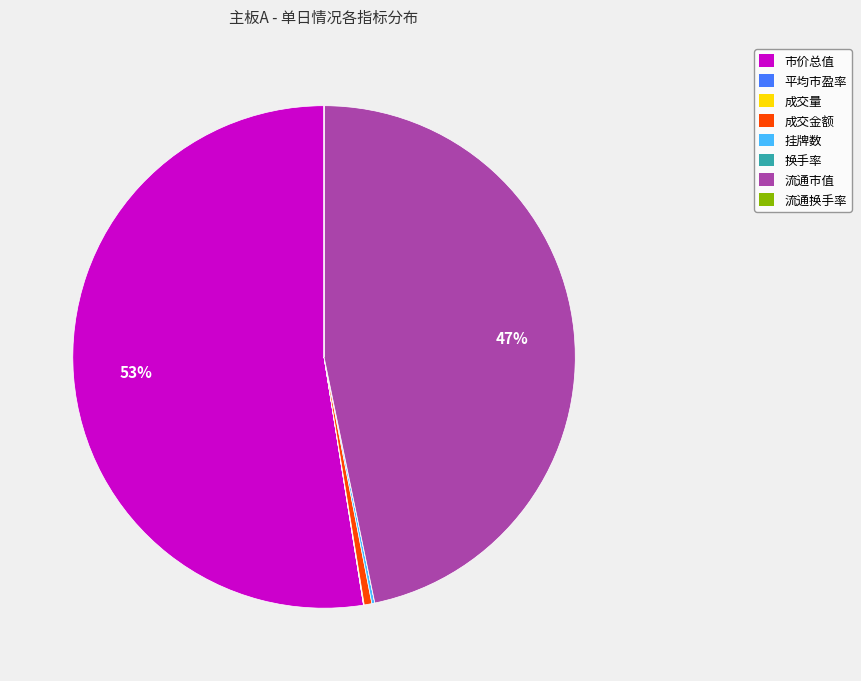

Which has a higher value, 市价总值 or 流通市值?

市价总值